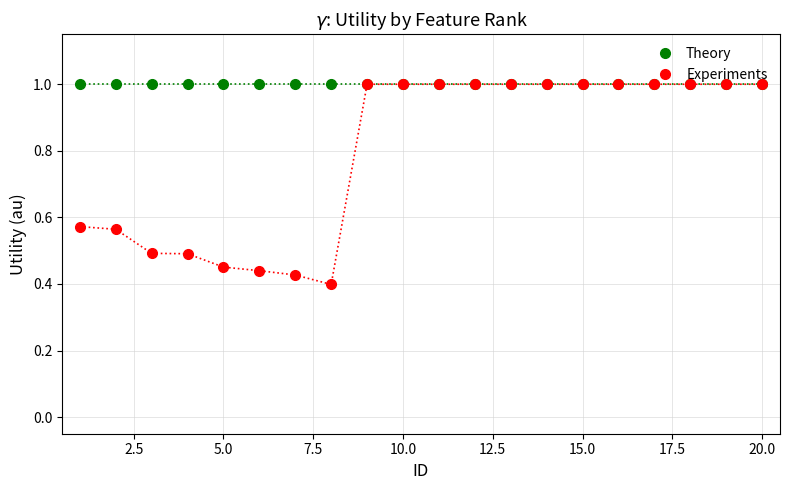

What is the value of the Experiments point at the 10th from the left?

1.0